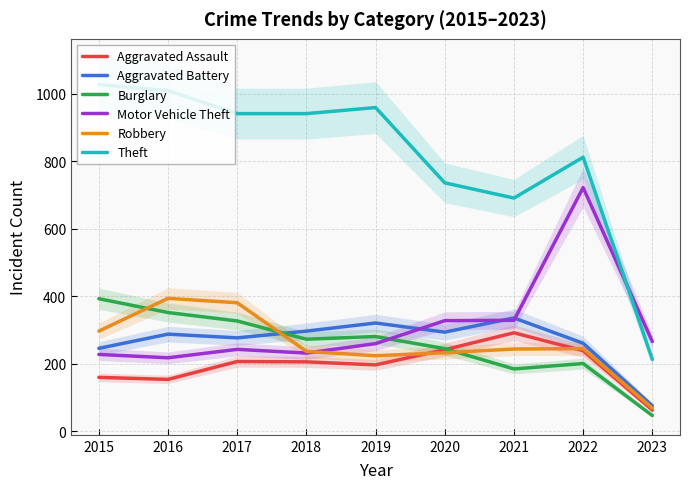

List the labels in order of Aggravated Assault value, largest first.

2021, 2020, 2022, 2017, 2018, 2019, 2015, 2016, 2023